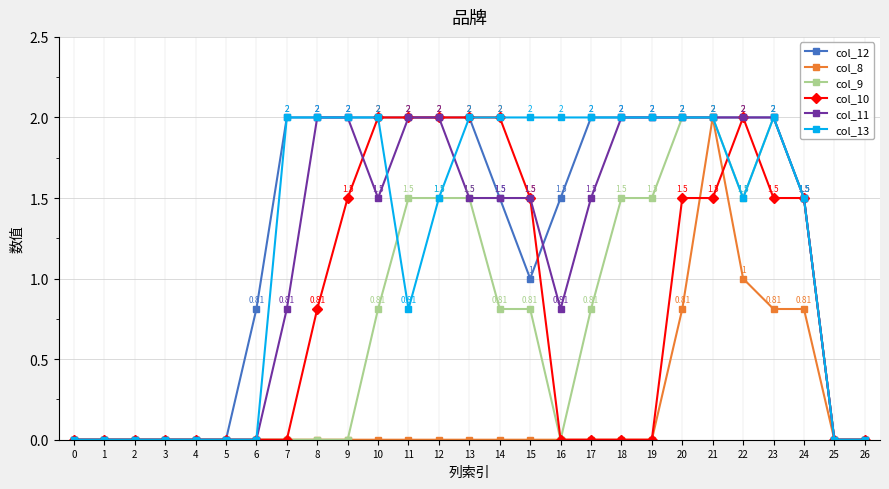

Between 13 and 20, which series saw the biggest shift?

col_8